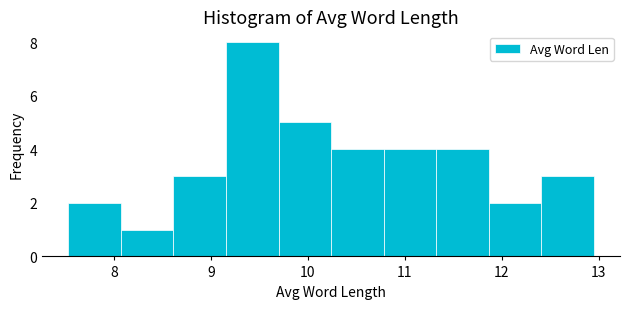

Reading left to right, list every bar in this chart as the range it spans on the x-axis followed by its height. Neither the bar edges nor the heights are printed on the chart, so give them approximately, as read against the axes.

7.5 to 8.1: 2
8.1 to 8.6: 1
8.6 to 9.2: 3
9.2 to 9.7: 8
9.7 to 10.2: 5
10.2 to 10.8: 4
10.8 to 11.3: 4
11.3 to 11.9: 4
11.9 to 12.4: 2
12.4 to 13.0: 3